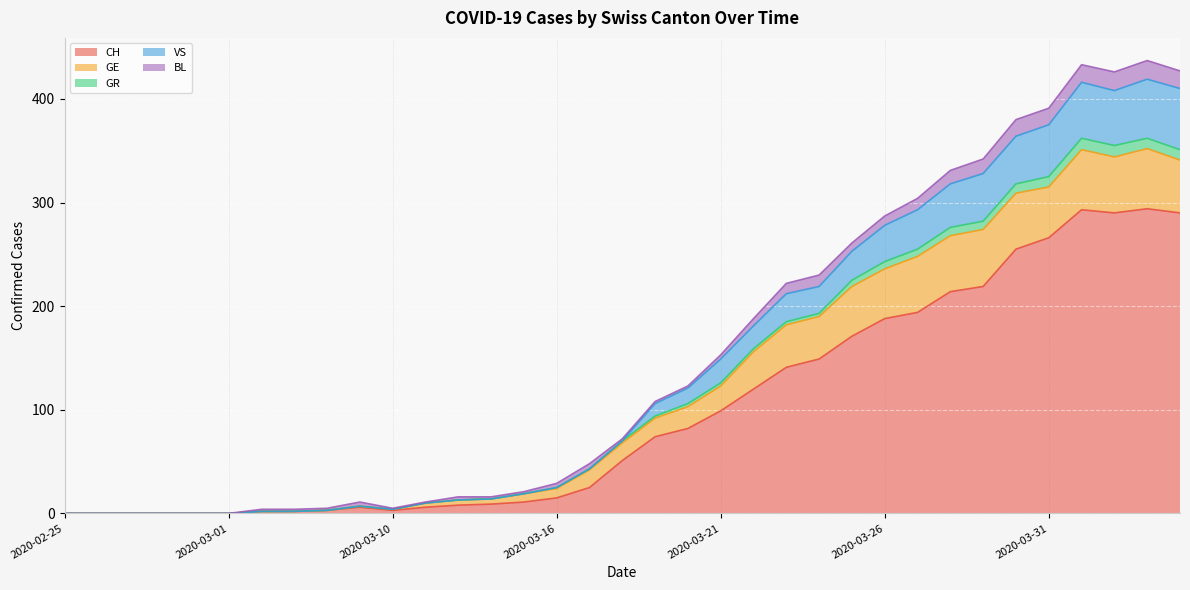

Does the chart display data point markers on the line(s)?

No